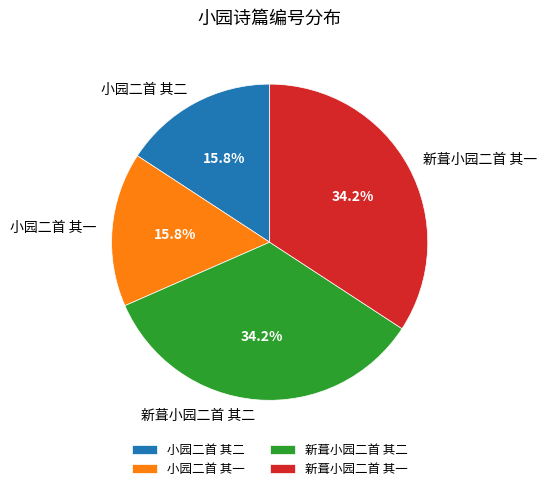

How many slices are in this pie chart?

4